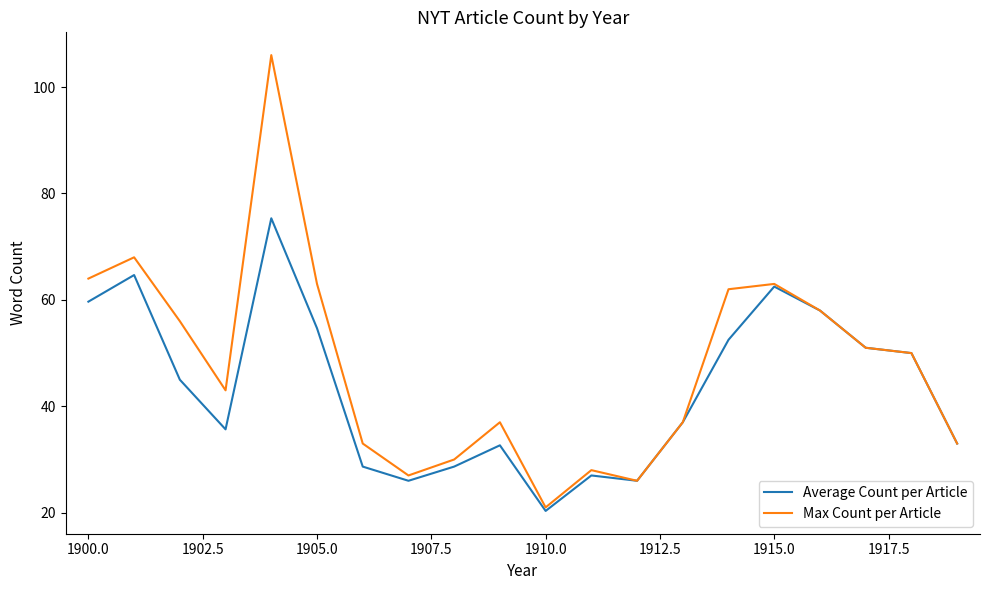

What are all the series names shown in the legend?

Average Count per Article, Max Count per Article